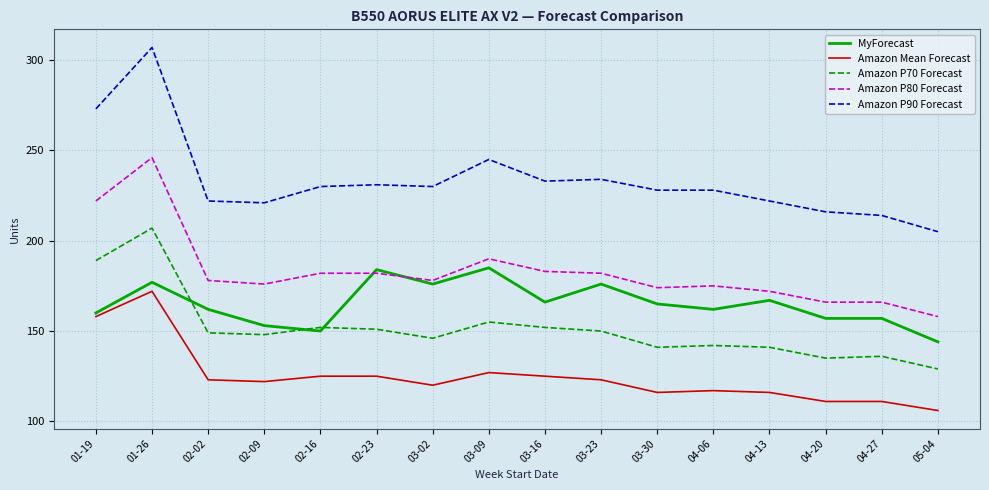

At 04-06, list the series in order from largest to smallest.

Amazon P90 Forecast, Amazon P80 Forecast, MyForecast, Amazon P70 Forecast, Amazon Mean Forecast